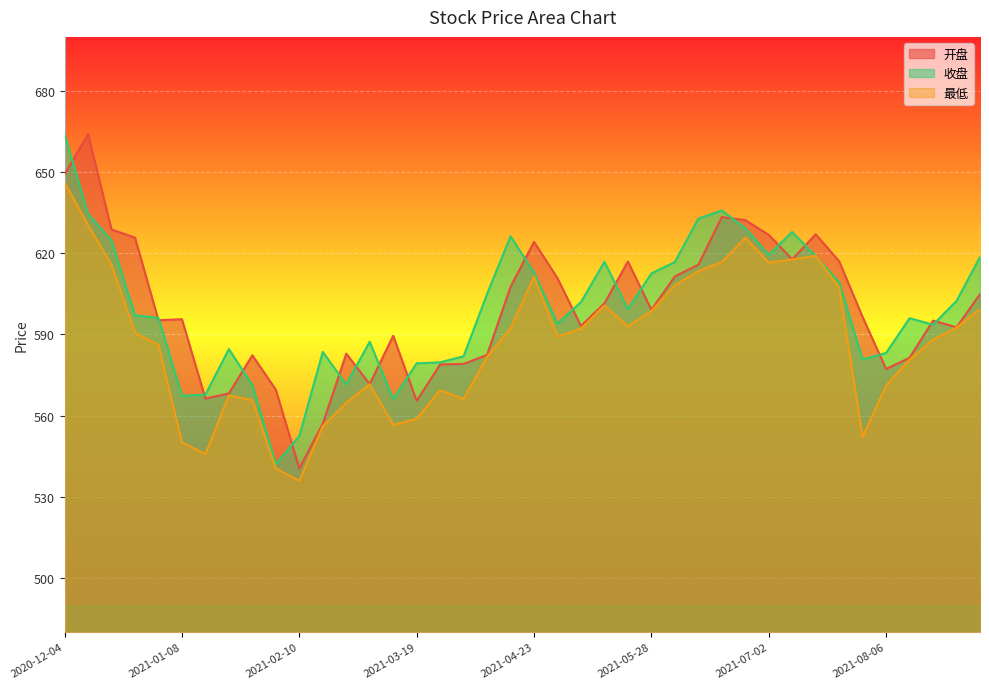

Read the 收盘 value at 2021-06-11.

632.8